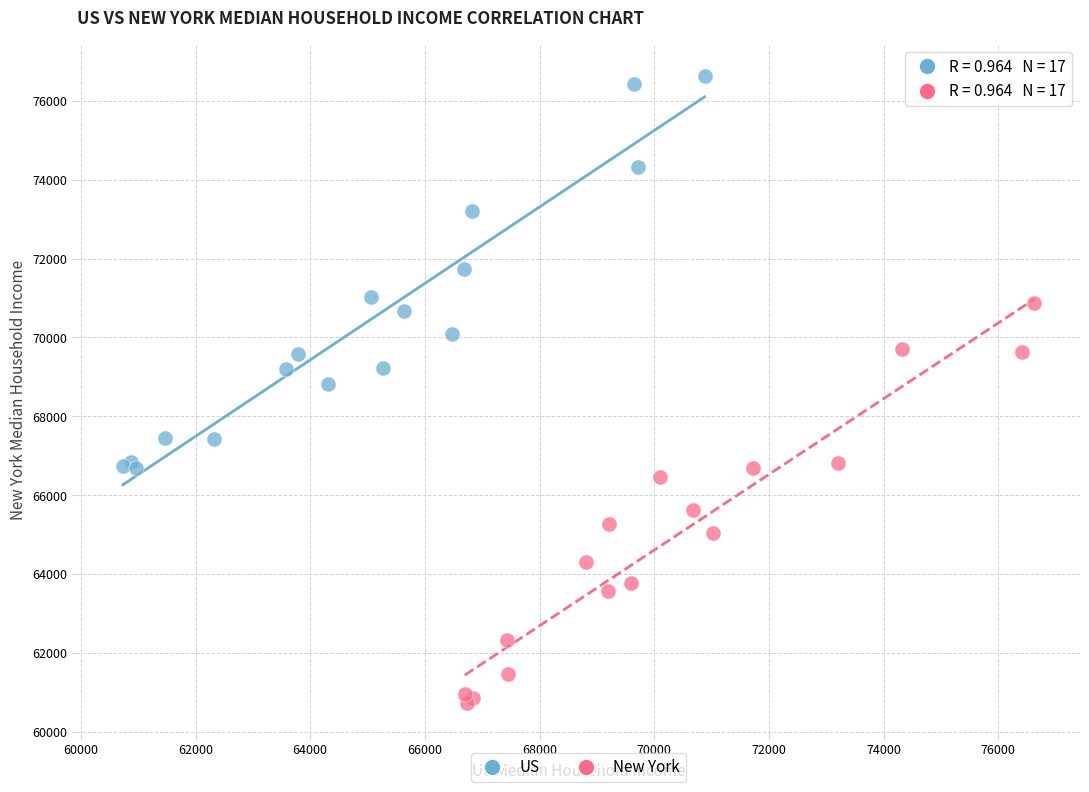

Which series reaches the maximum Y coordinate?

US